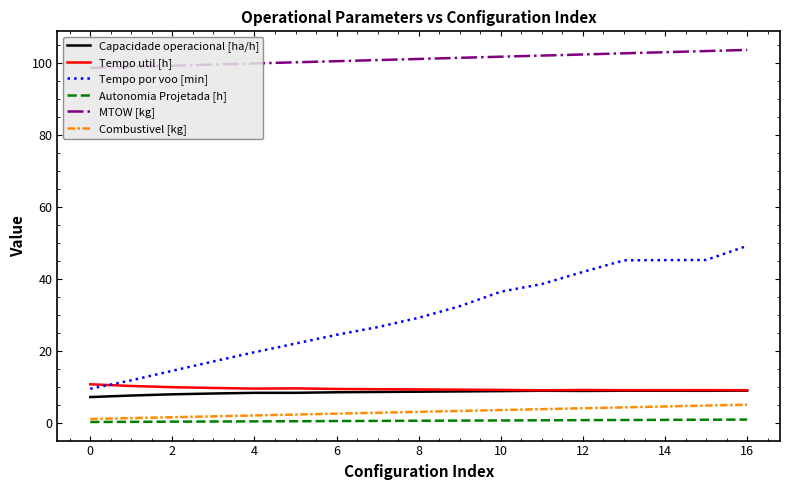

Which series has the largest total across all categories?

MTOW [kg]